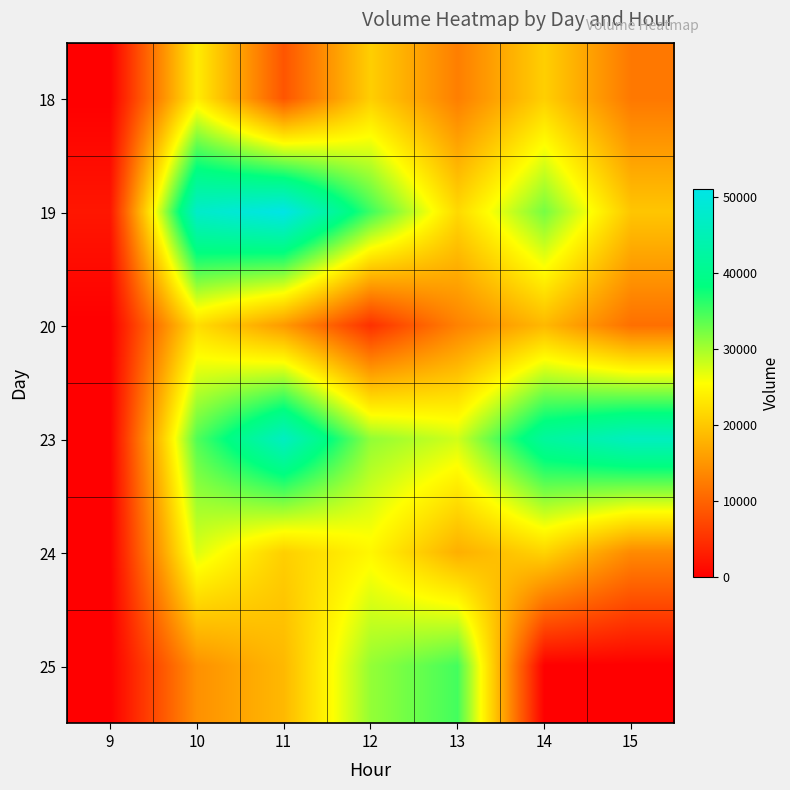

What is the total value across all series at 10?

169112